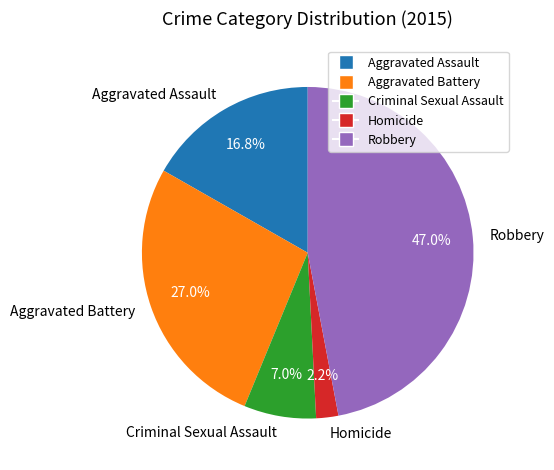

To the nearest percent, what is the combined percentage of Criminal Sexual Assault and Robbery?

54%